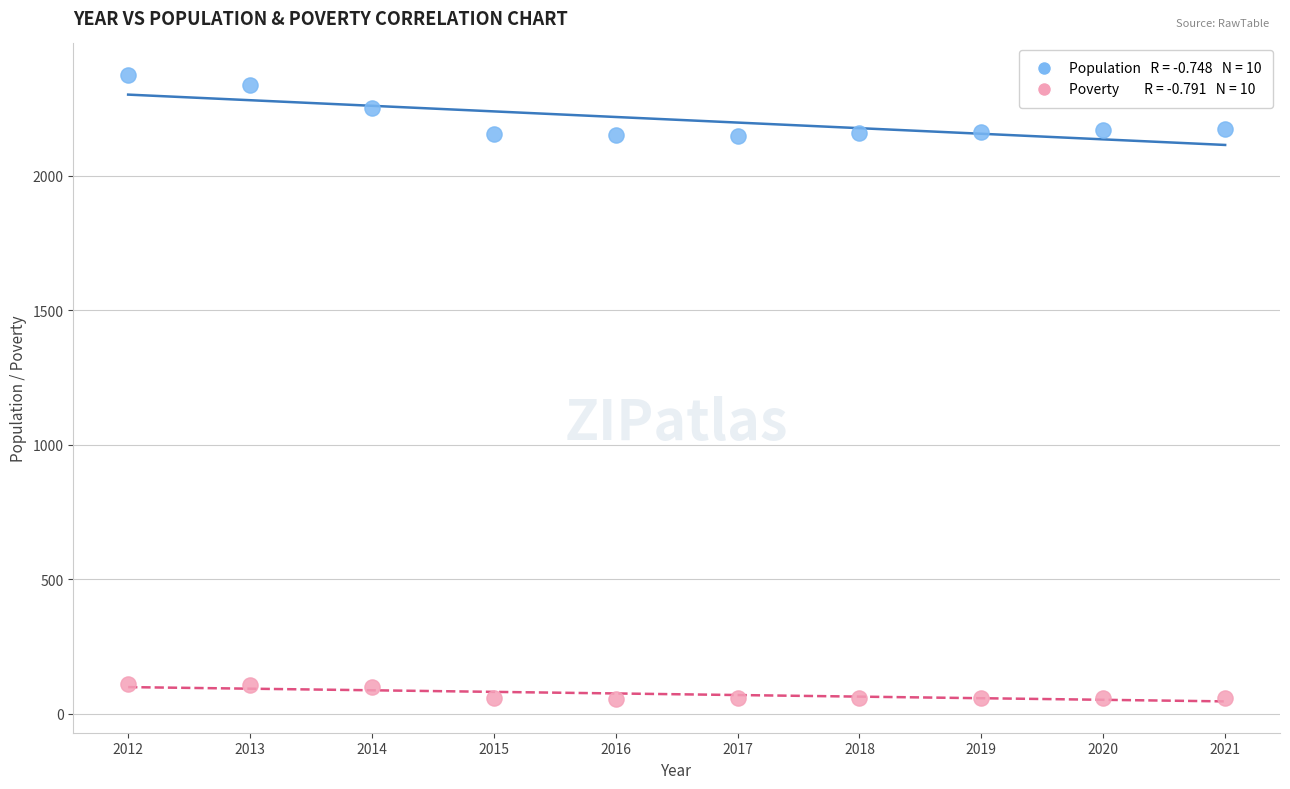

Across all data points, what is the range of Y values (max minus min)?

2319